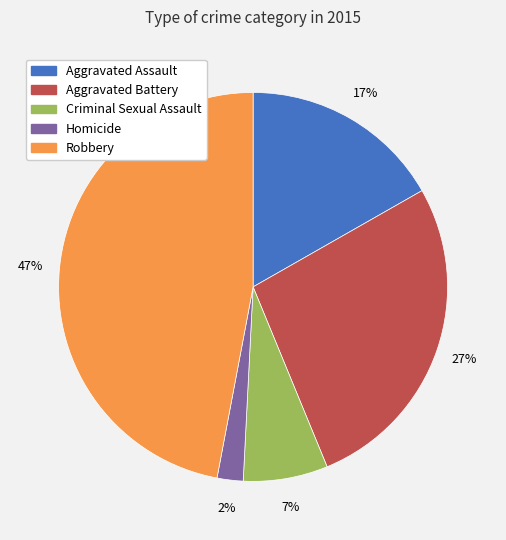

How many slices are in this pie chart?

5